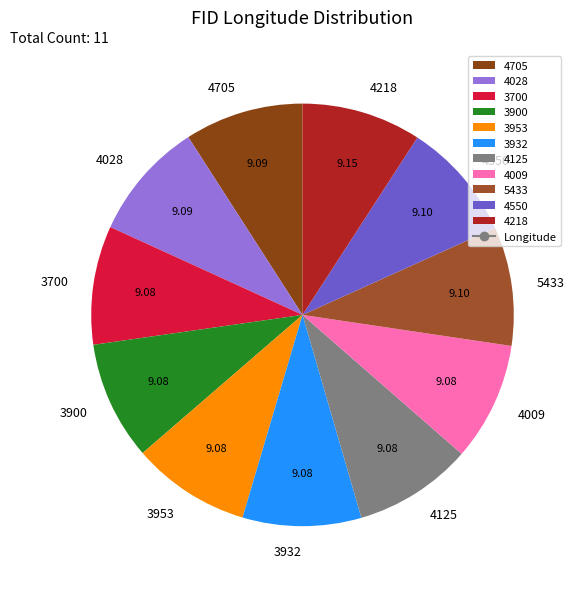

What is the ratio of the value at 5433 to the value at 3900?

1.0